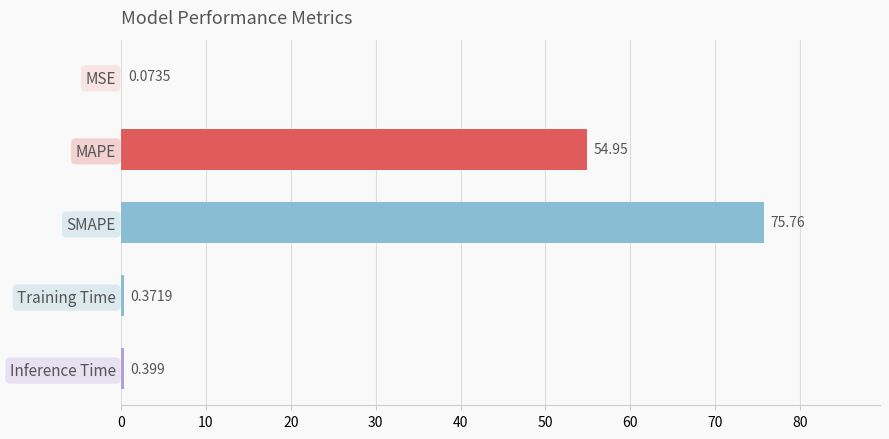

Between SMAPE and MSE, which is larger?

SMAPE